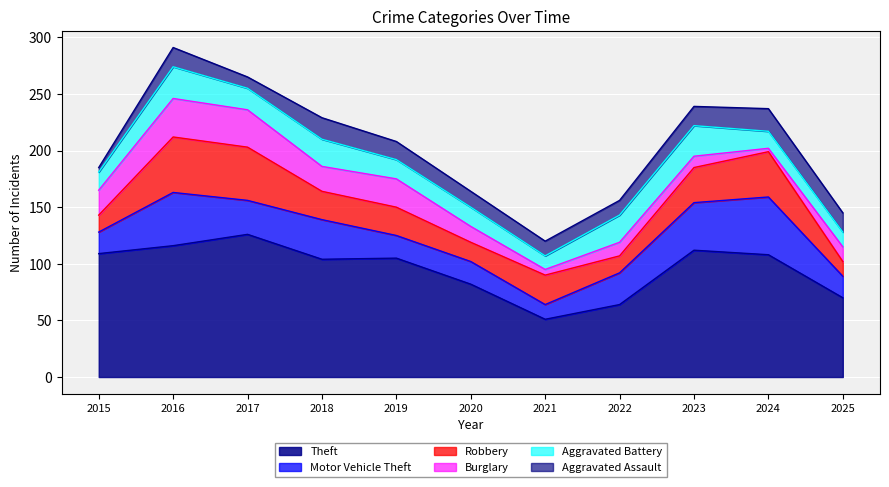

How many data points in Aggravated Battery are above 17?

5